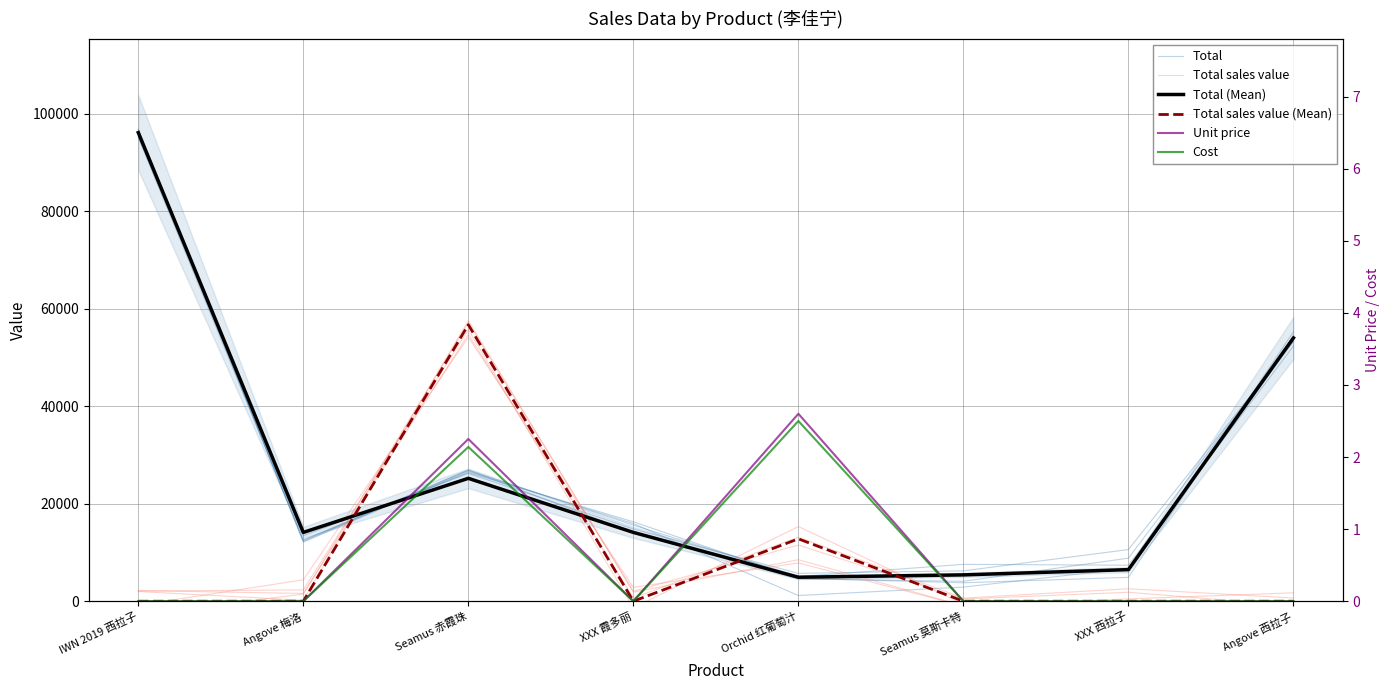

Is this an area chart (filled region under the line)?

No